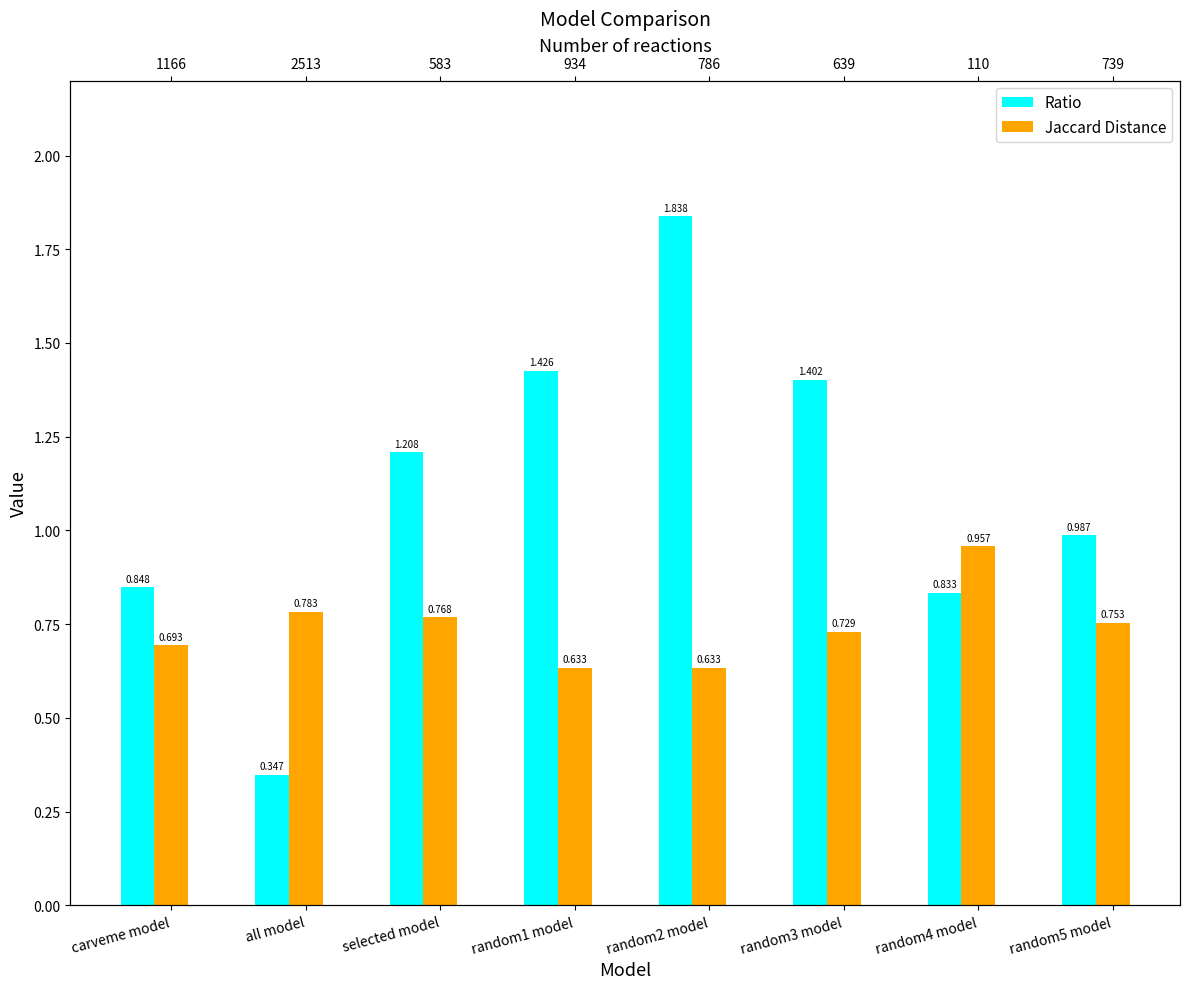

What is the difference between the highest and lowest values at random5 model?

0.2